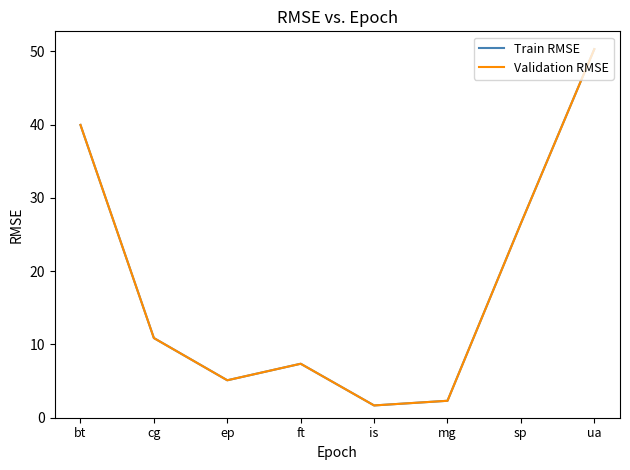

In Train RMSE, how many points are lower than both neighbors (excluding endpoints)?

2